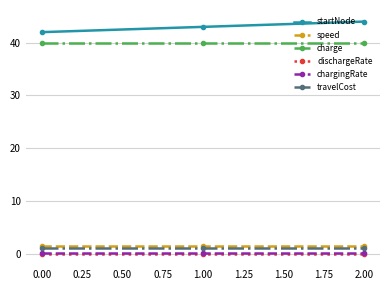

What is the maximum value for speed?

1.5